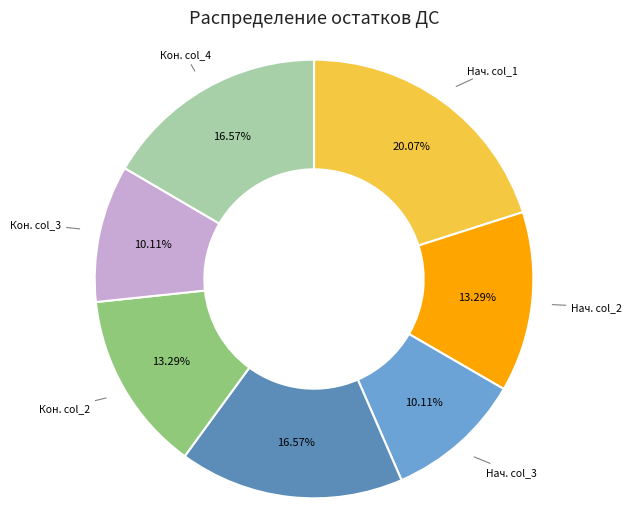

Which has a higher value, Нач. col_1 or Кон. col_2?

Нач. col_1